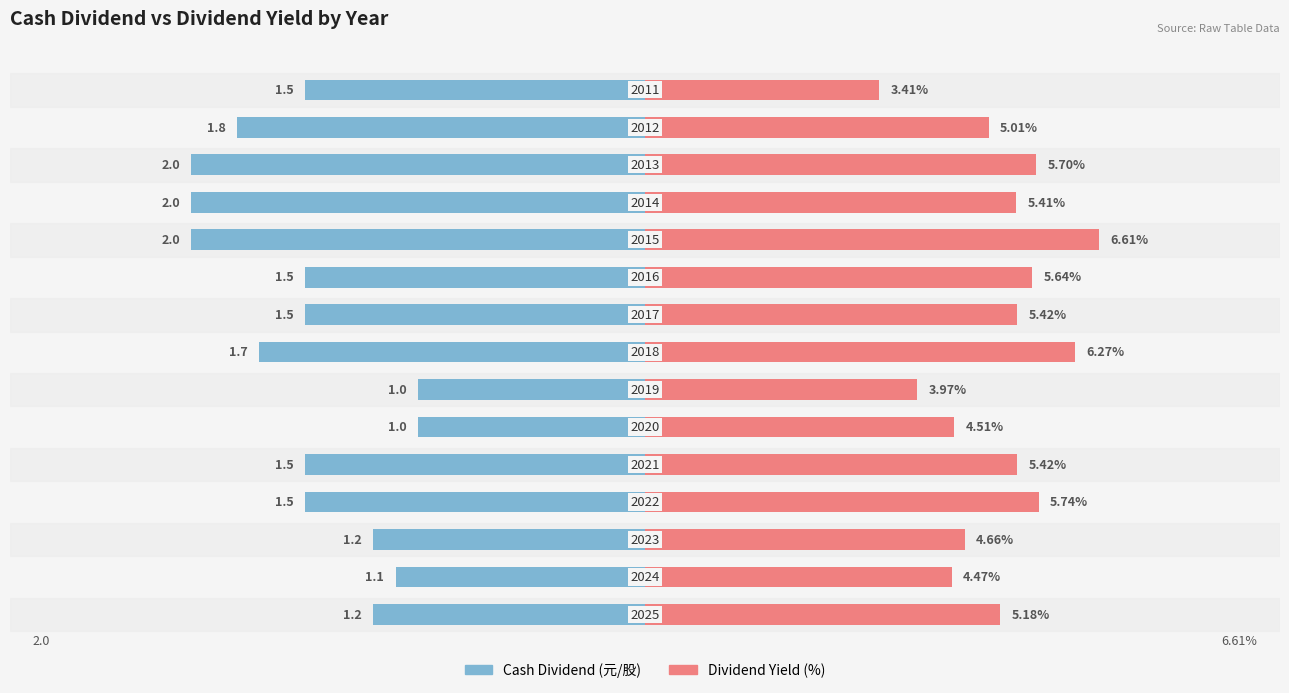

The Cash Dividend (元/股) series shows -0.3 at 0. True or false?

False